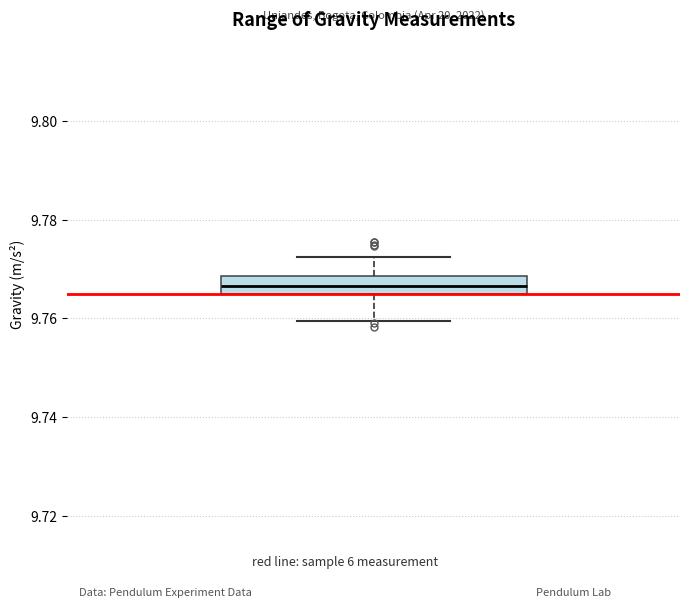

Transcribe this box plot: give where the median line is, the range the box spans, and where the two whiskers end, as read against the y-axis. The values are not printed on the chart, so give them approximately, as read against the axis.

median 9.766, box 9.764 to 9.768, whiskers 9.760 to 9.772